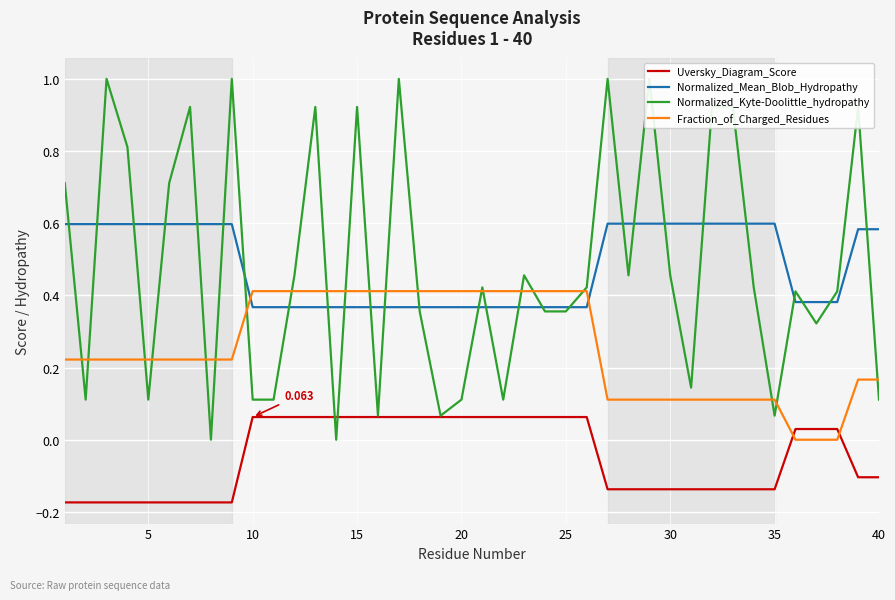

True or false: Normalized_Mean_Blob_Hydropathy and Uversky_Diagram_Score cross at least once.

False